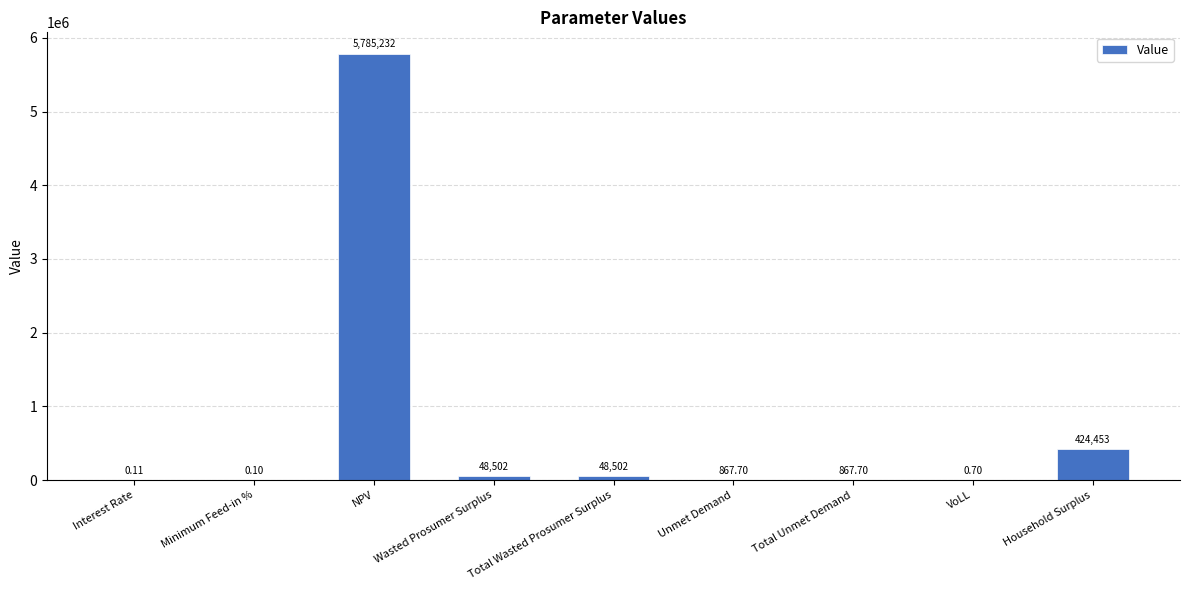

Count the number of categories in the chart.

9